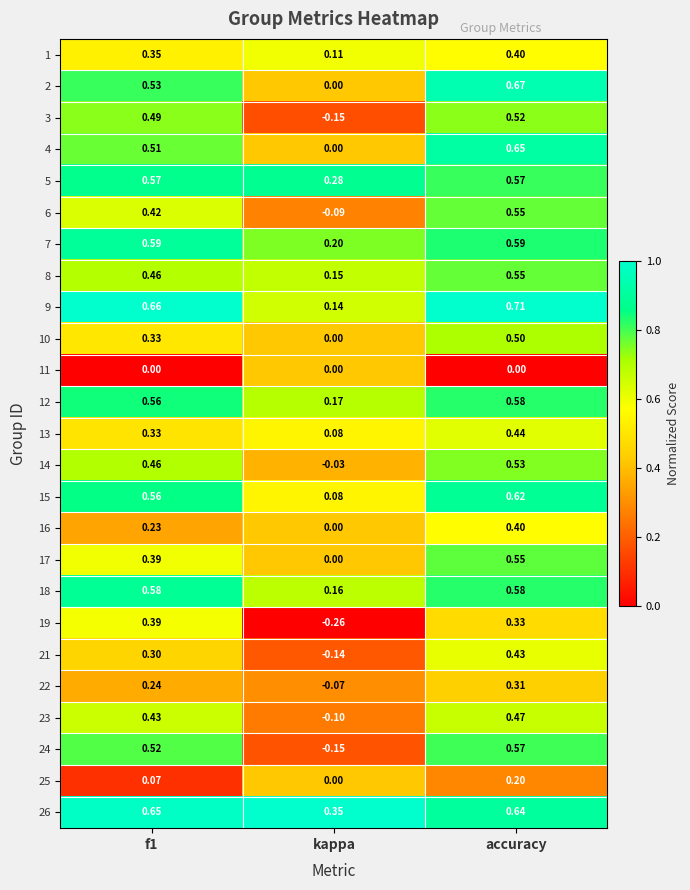

Which label corresponds to the largest value in the chart?

accuracy